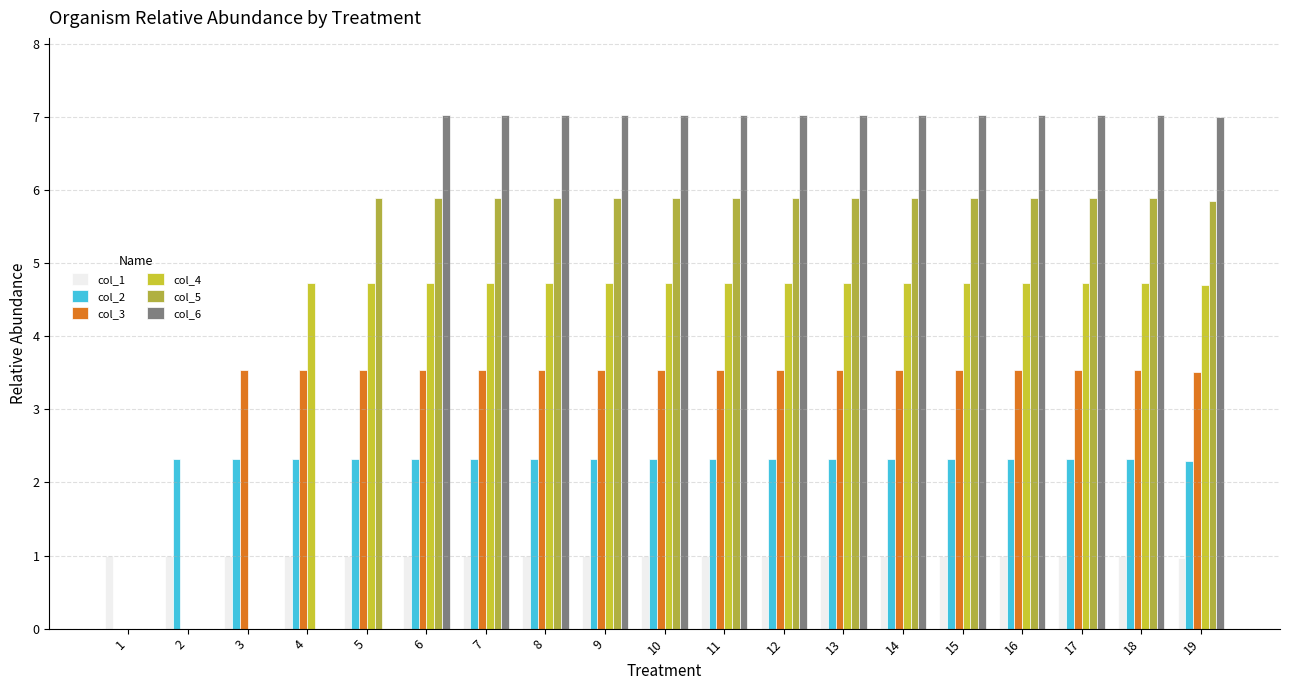

At which category is the sum across all series the highest?

6